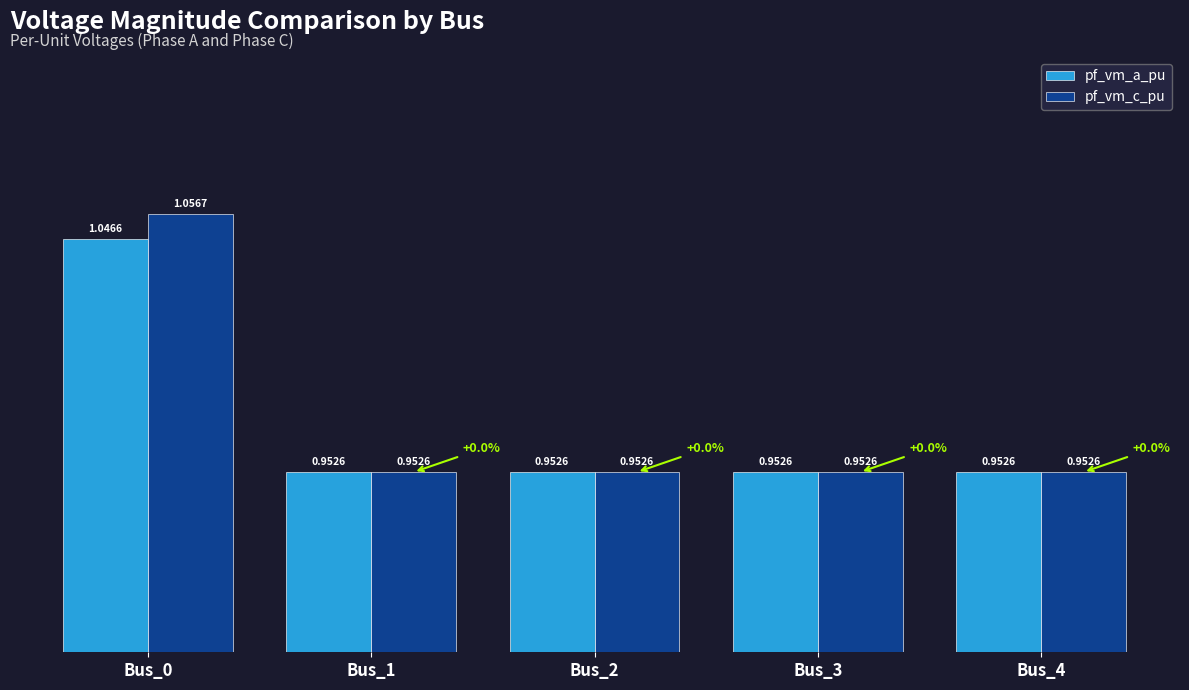

Which series changed the most between Bus_0 and Bus_3?

pf_vm_c_pu